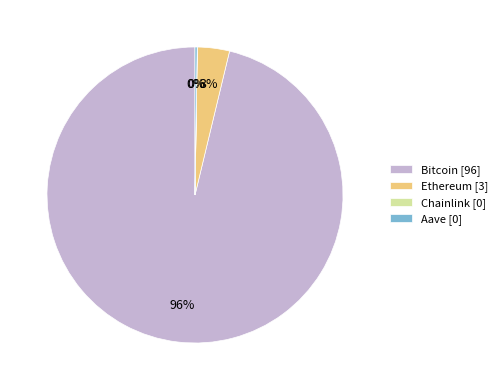

To the nearest percent, what is the average slice percentage?

25%